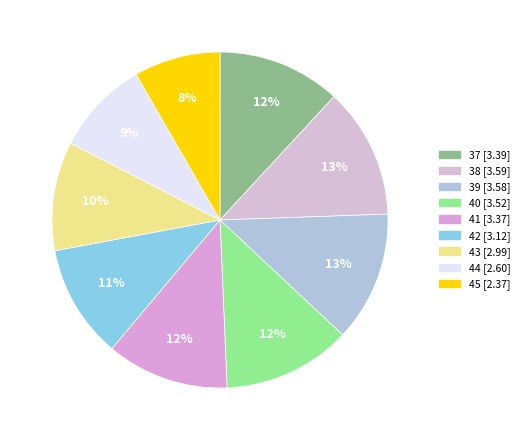

Is it true that 45 is 8% of the pie?

True